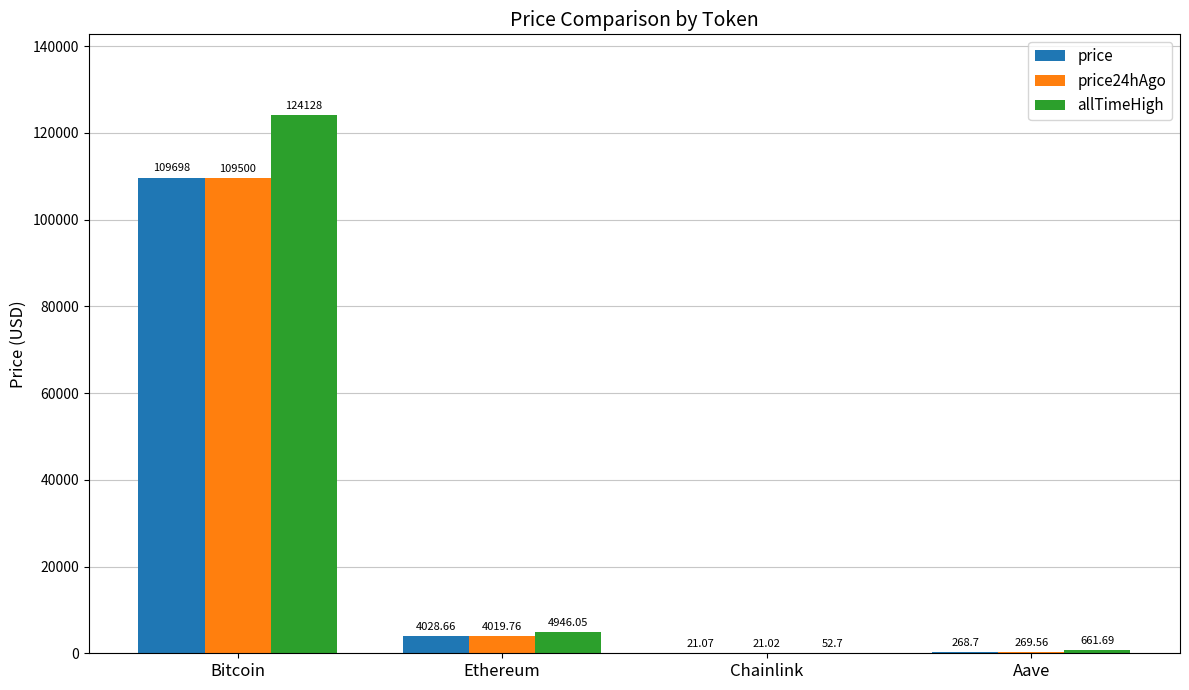

At which category is the sum across all series the highest?

Bitcoin